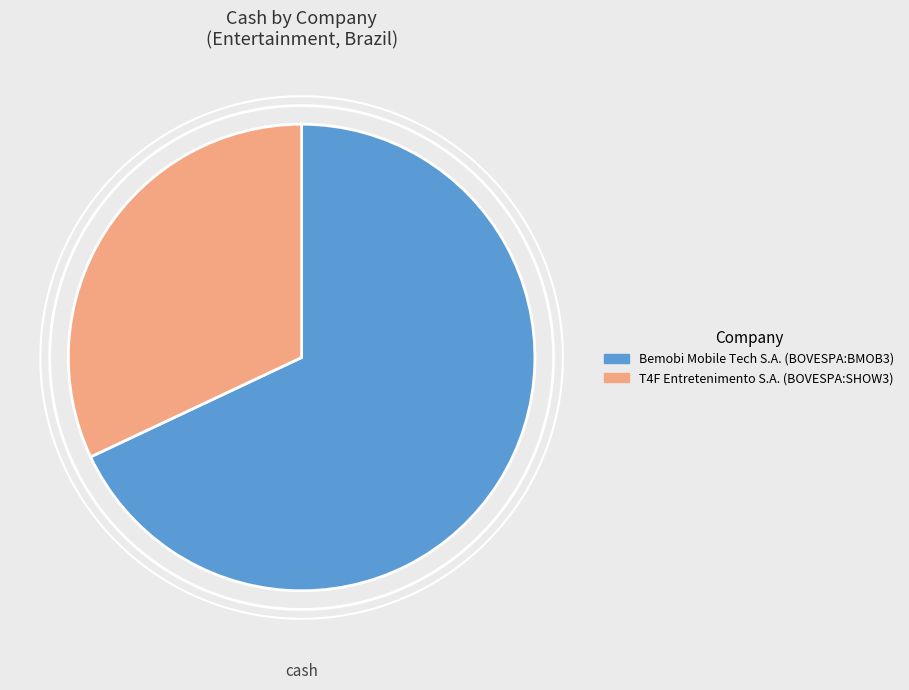

To the nearest percent, what is the combined percentage of T4F Entretenimento S.A. (BOVESPA:SHOW3) and Bemobi Mobile Tech S.A. (BOVESPA:BMOB3)?

100%